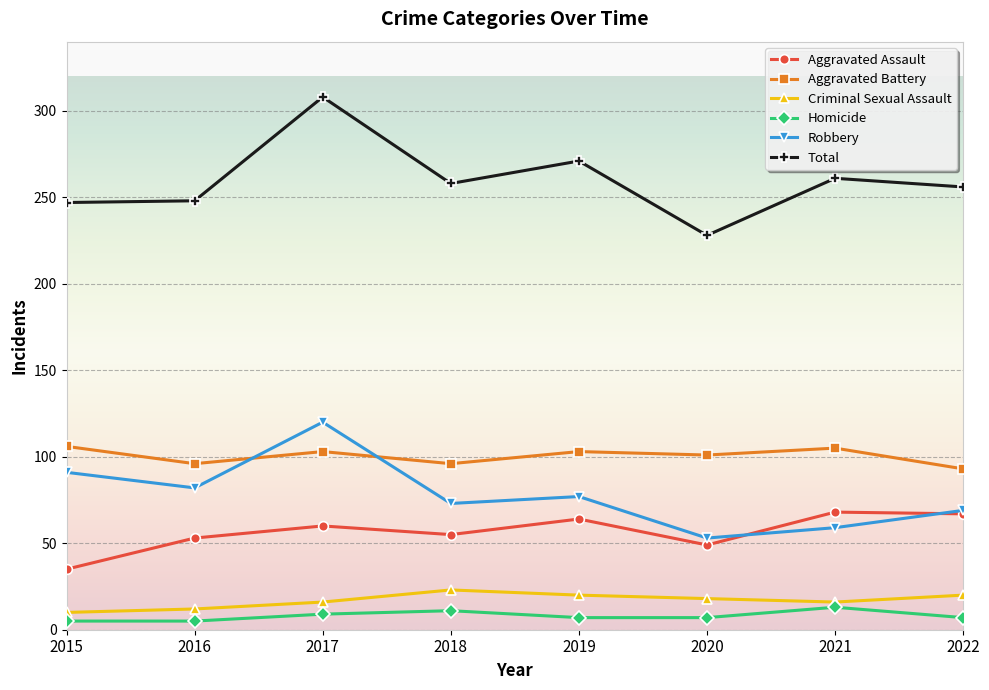

What is the maximum value for Aggravated Assault?

68